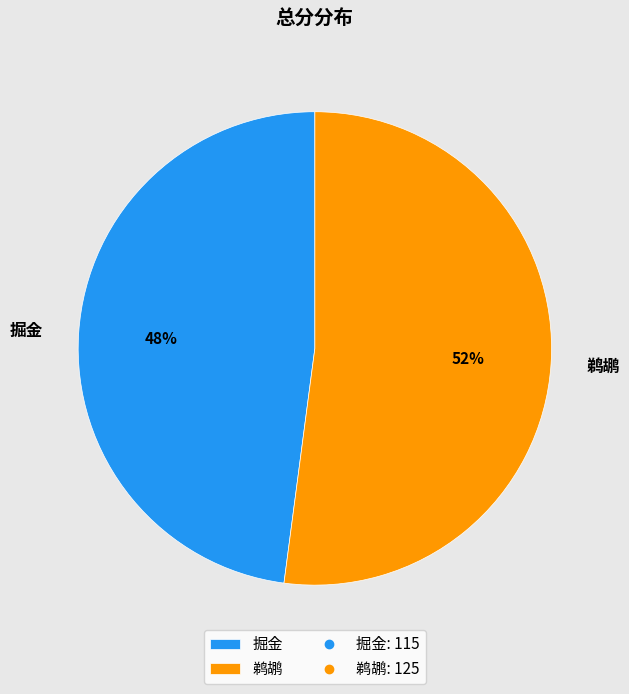

To the nearest percent, what percentage of the pie is 掘金?

48%